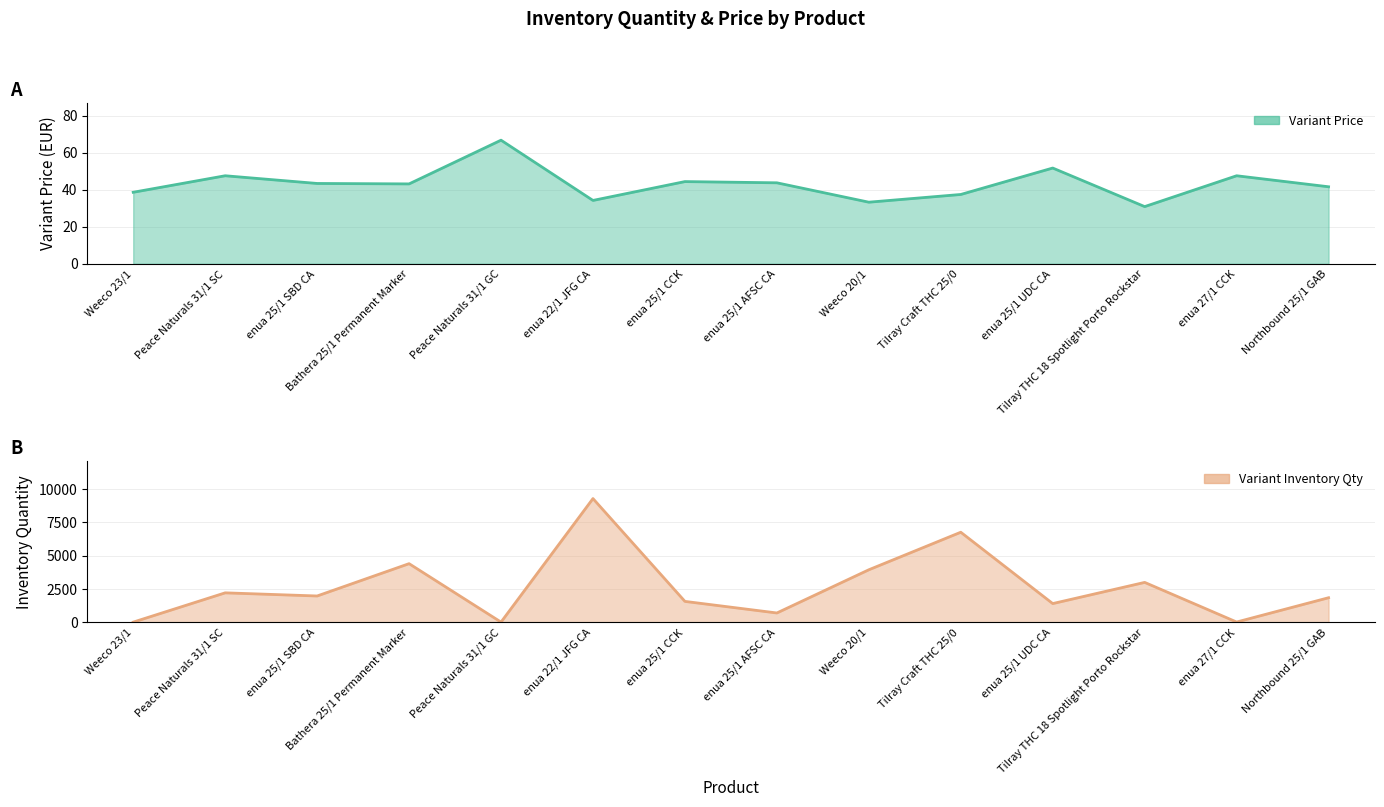

What is the difference between the highest and lowest values at Weeco 23/1?

36.6